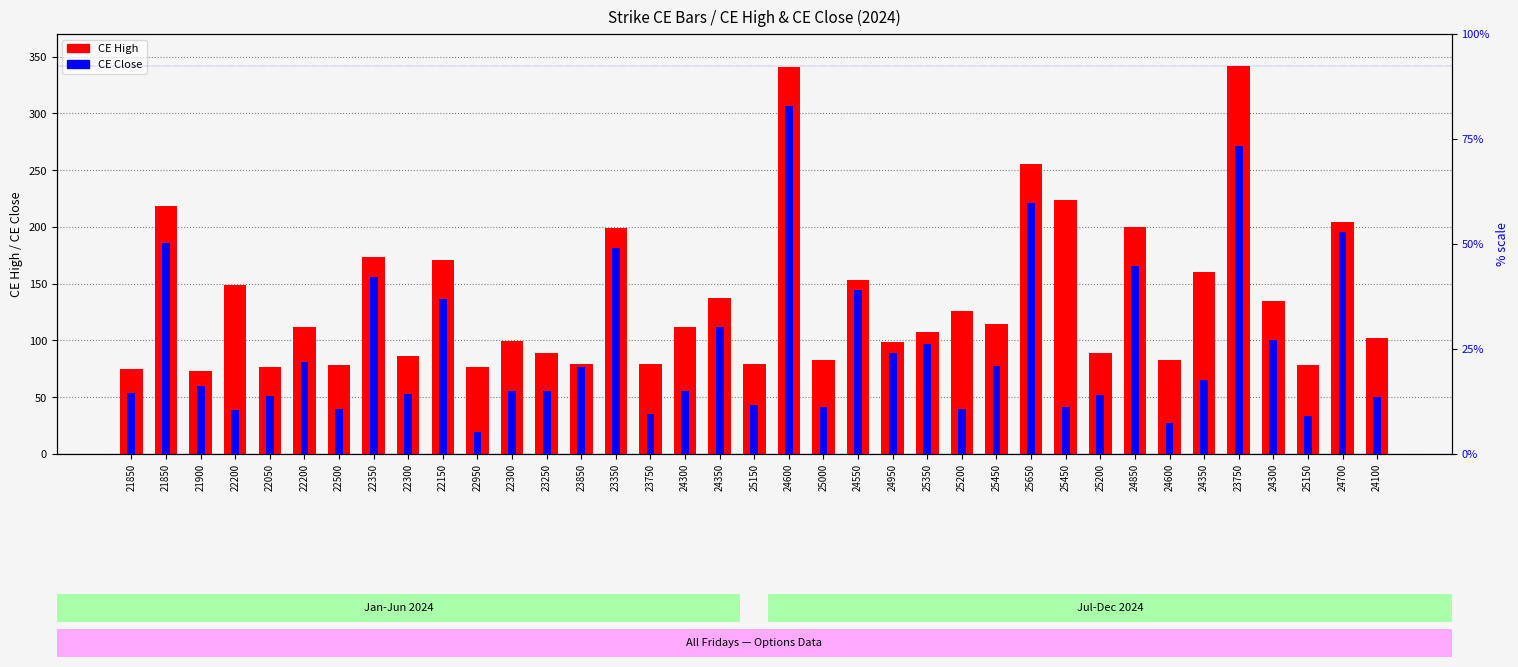

Reading right to left, what are all the values shown in this chart?

CE High: 24100=102.5	24700=204.2	25150=78.8	24300=134.8	23750=342.2	24350=160.8	24600=82.8	24850=199.8	25200=88.8	25450=224.0	25650=255.4	25450=114.2	25200=125.8	25350=107.2	24950=98.5	24550=153.0	25000=82.5	24600=340.9	25150=79.0	24350=137.0	24300=111.7	23750=79.6	23350=199.0	23850=79.0	23250=88.5	22300=99.5	22950=76.6	22150=171.2	22300=86.7	22350=173.3	22500=78.2	22200=111.9	22050=76.8	22200=149.2	21900=73.3	21850=218.8	21850=74.5
CE Close: 24100=50.0	24700=195.5	25150=33.6	24300=100.0	23750=271.7	24350=65.2	24600=27.4	24850=165.7	25200=52.0	25450=41.5	25650=220.8	25450=77.8	25200=39.4	25350=97.1	24950=89.0	24550=144.7	25000=41.1	24600=306.4	25150=42.9	24350=112.0	24300=55.8	23750=34.8	23350=181.1	23850=76.8	23250=55.5	22300=55.8	22950=19.8	22150=136.6	22300=52.5	22350=155.6	22500=40.0	22200=81.0	22050=51.2	22200=39.1	21900=59.9	21850=185.7	21850=53.3